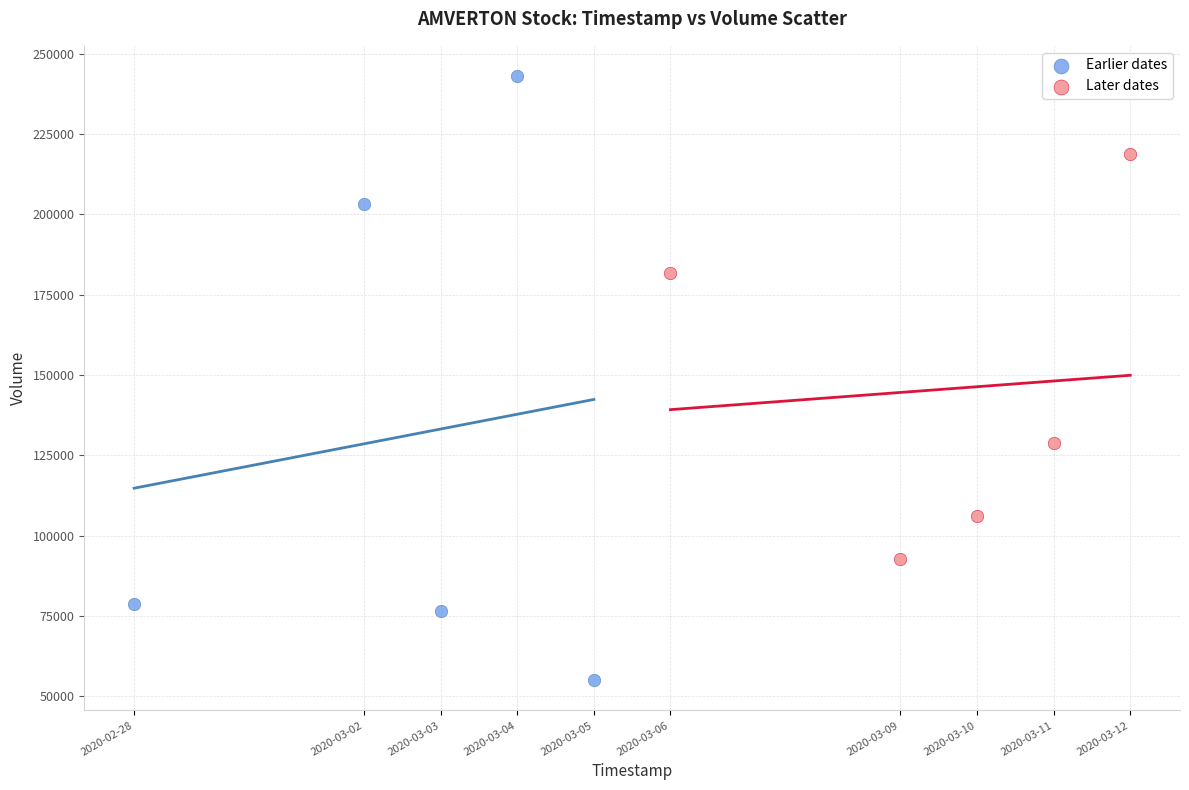

Which series reaches the maximum Y coordinate?

Earlier dates